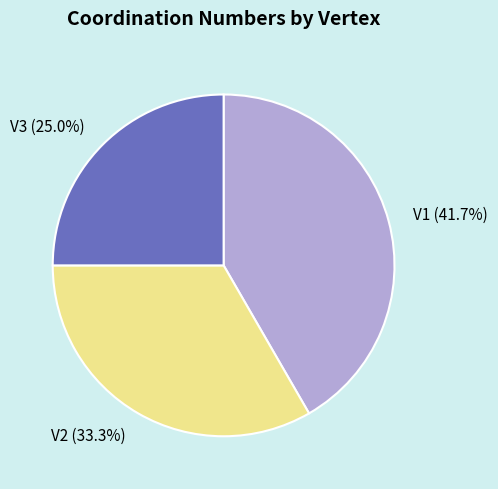

Count the number of slices in the pie.

3